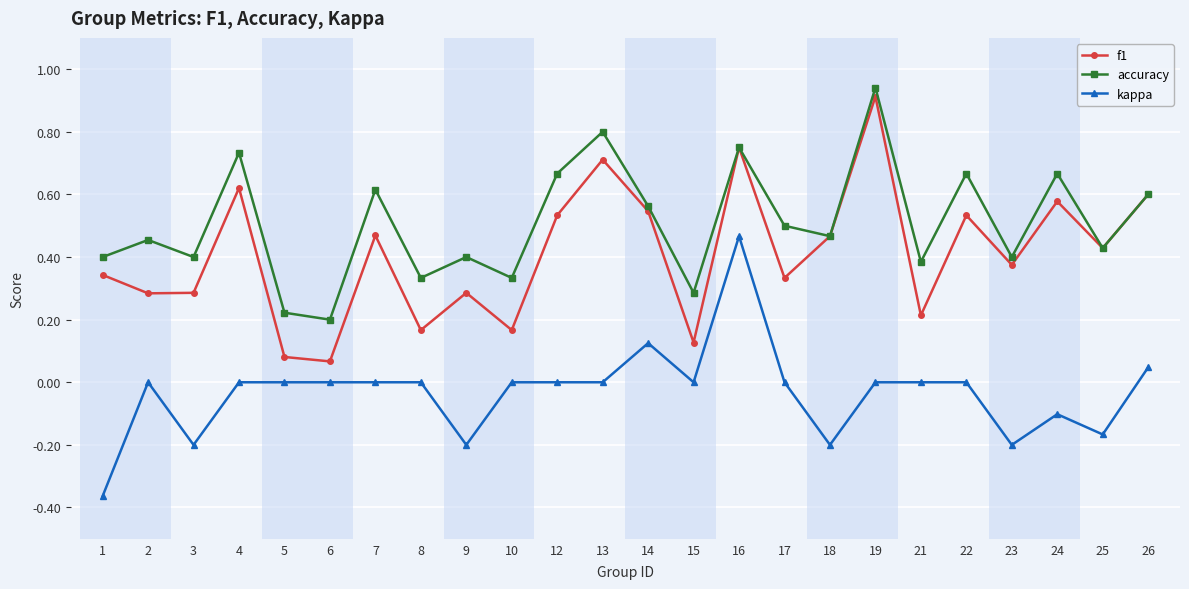

True or false: kappa has more than 1 interior local peaks.

True